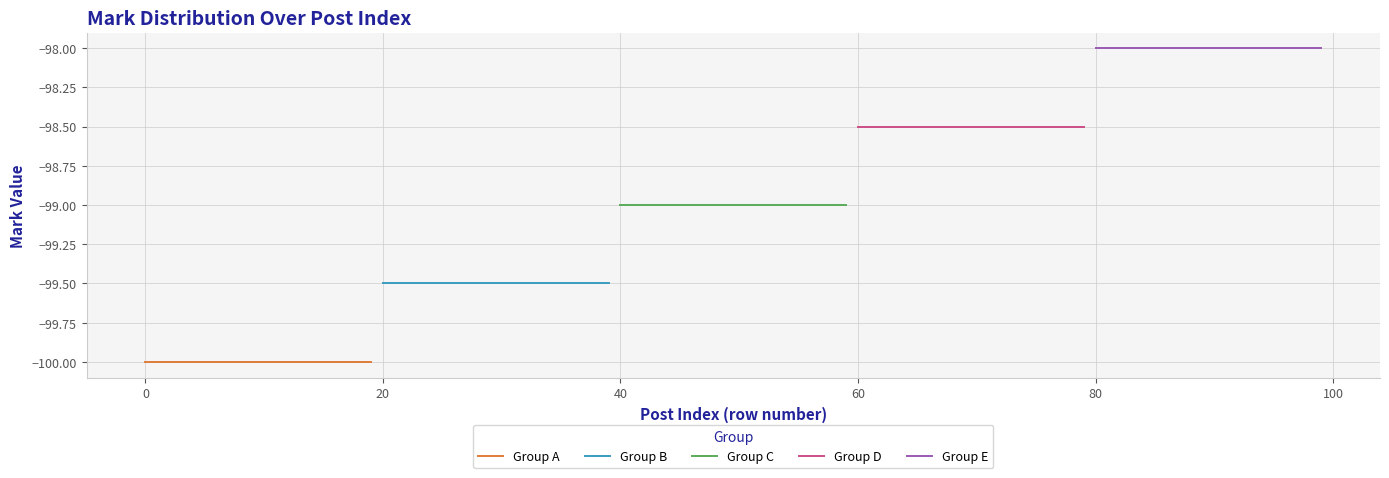

Rank the series by their average value, from highest to lowest.

Group E, Group D, Group C, Group B, Group A